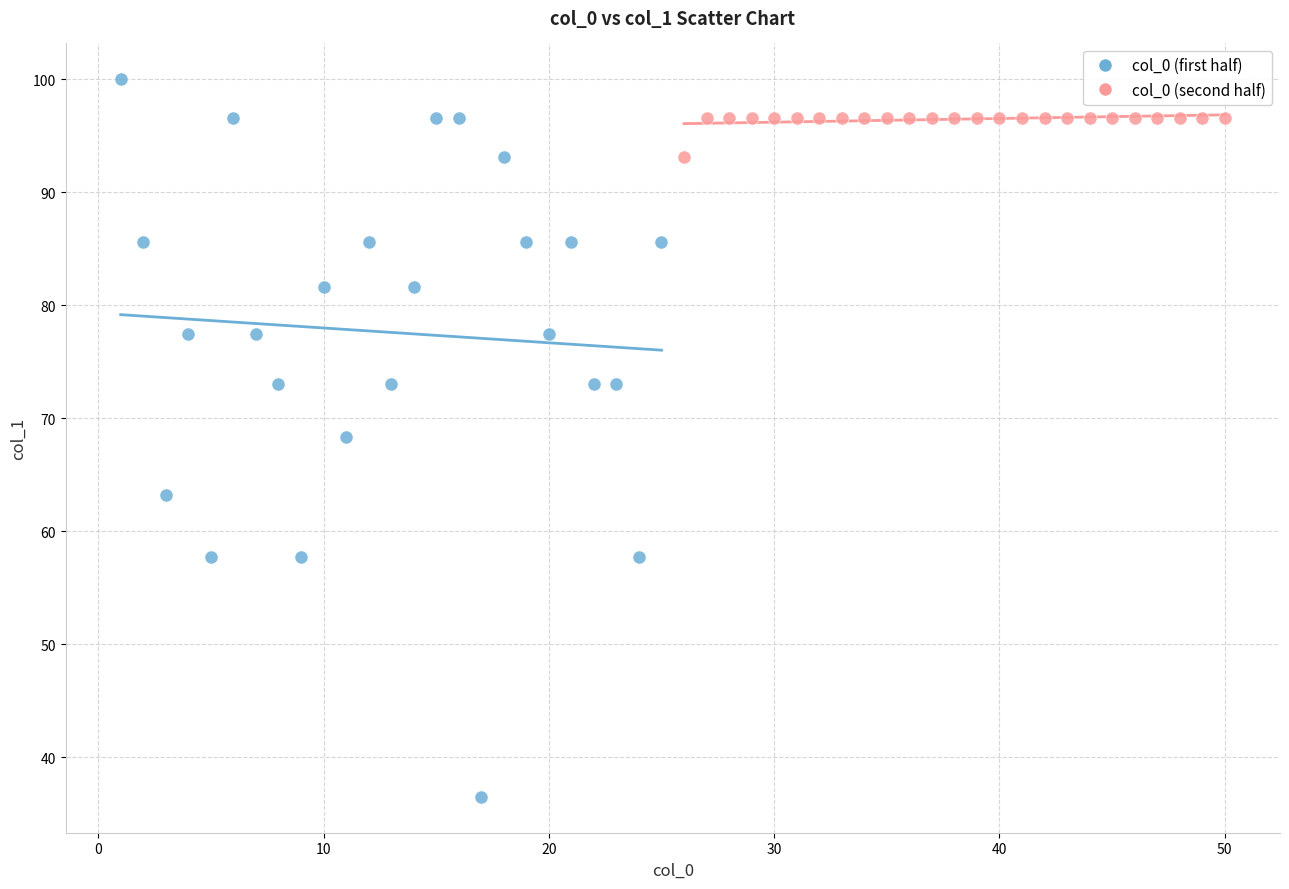

Which series reaches the maximum Y coordinate?

col_0 (first half)